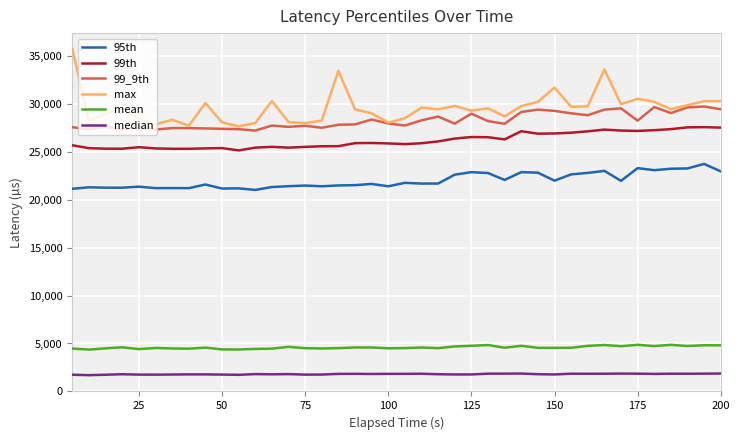

True or false: 99th and median cross at least once.

False